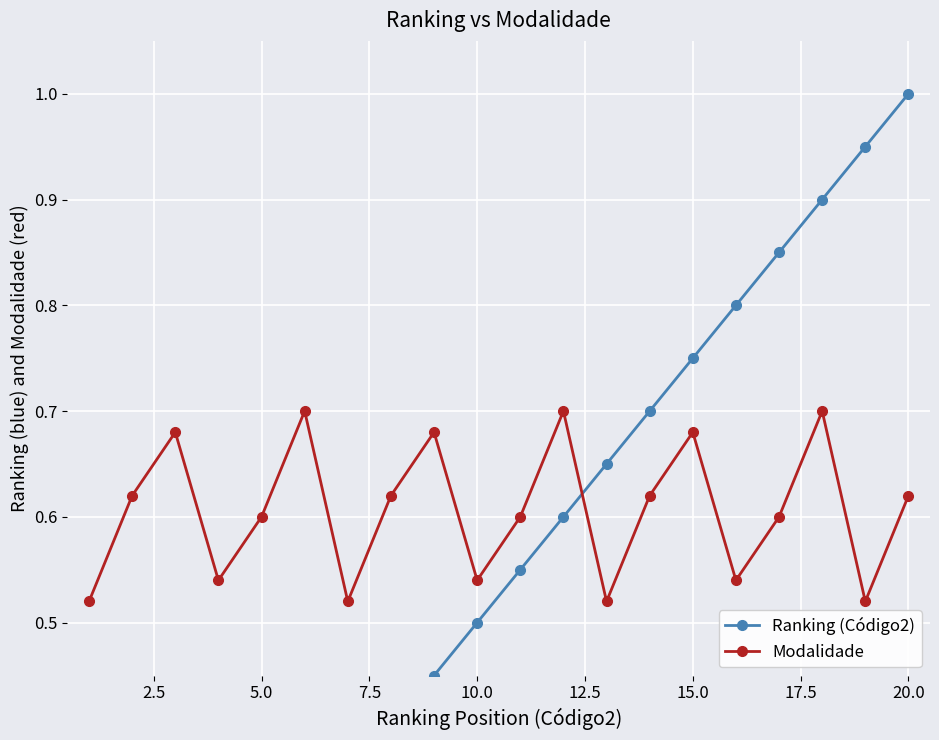

In Modalidade, how many points are lower than both neighbors (excluding endpoints)?

6